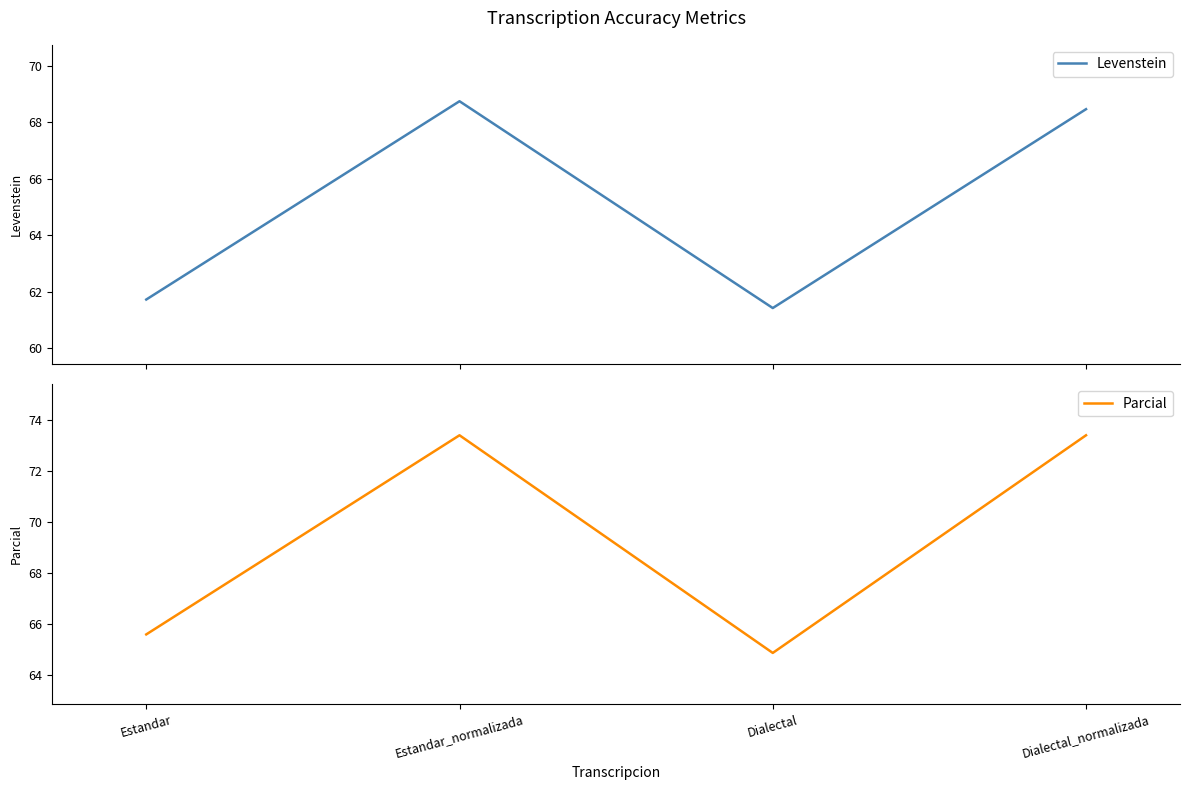

What is the sum of the Levenstein values at Estandar_normalizada and Dialectal?

130.2